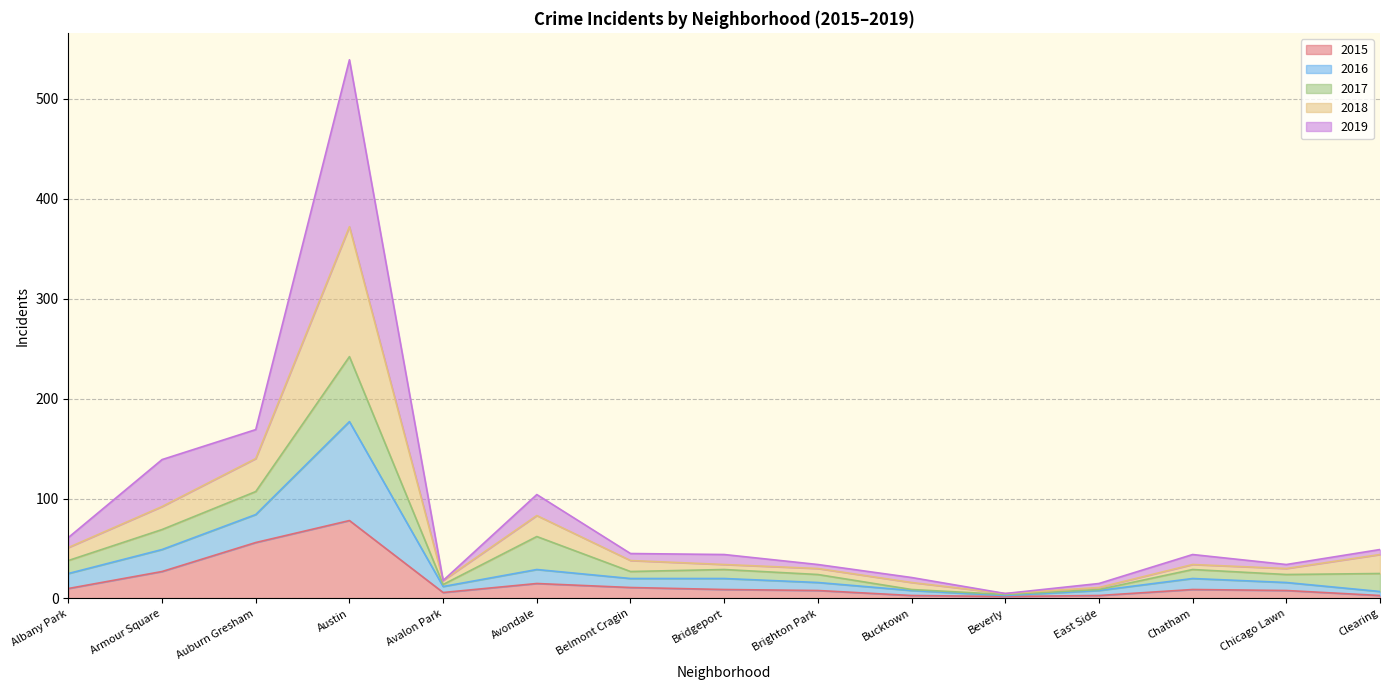

At which category is the sum across all series the highest?

Austin